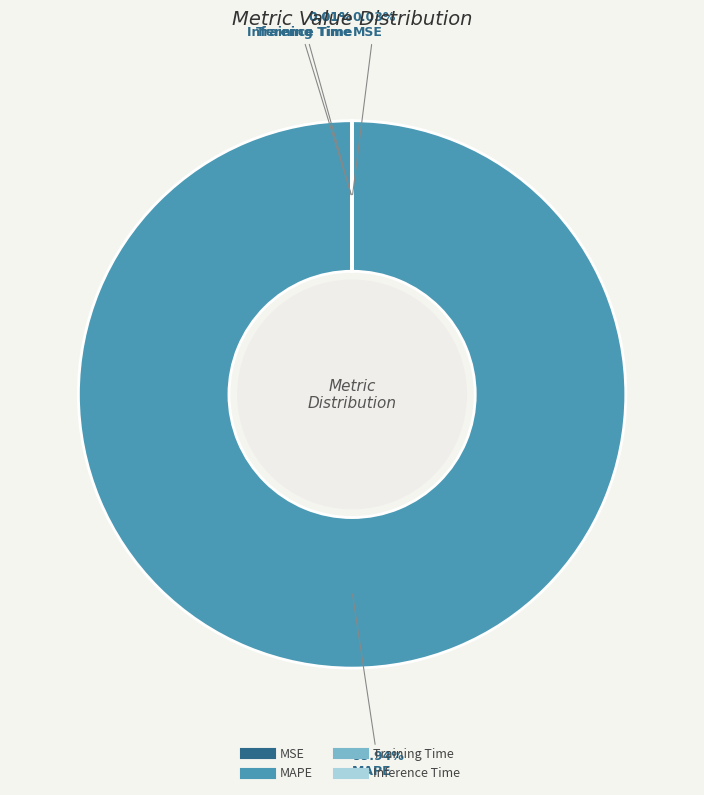

What is the largest slice in the pie chart?

MAPE